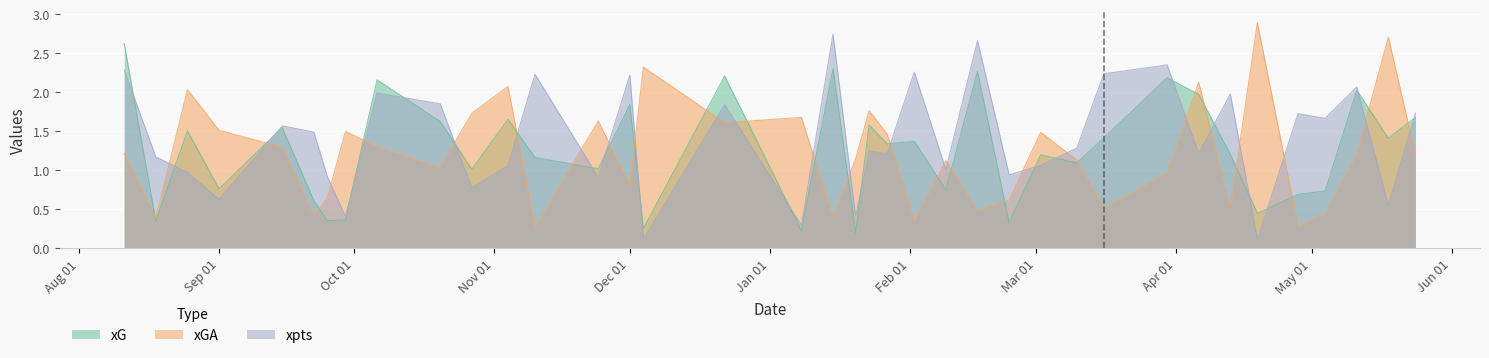

What is the maximum value shown in the chart?

2.9